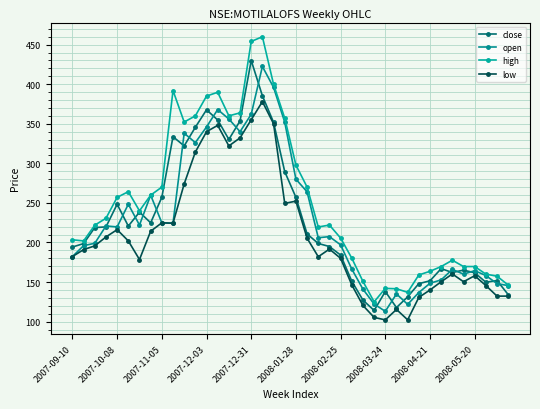

How many interior local valleys does the open series have?

9